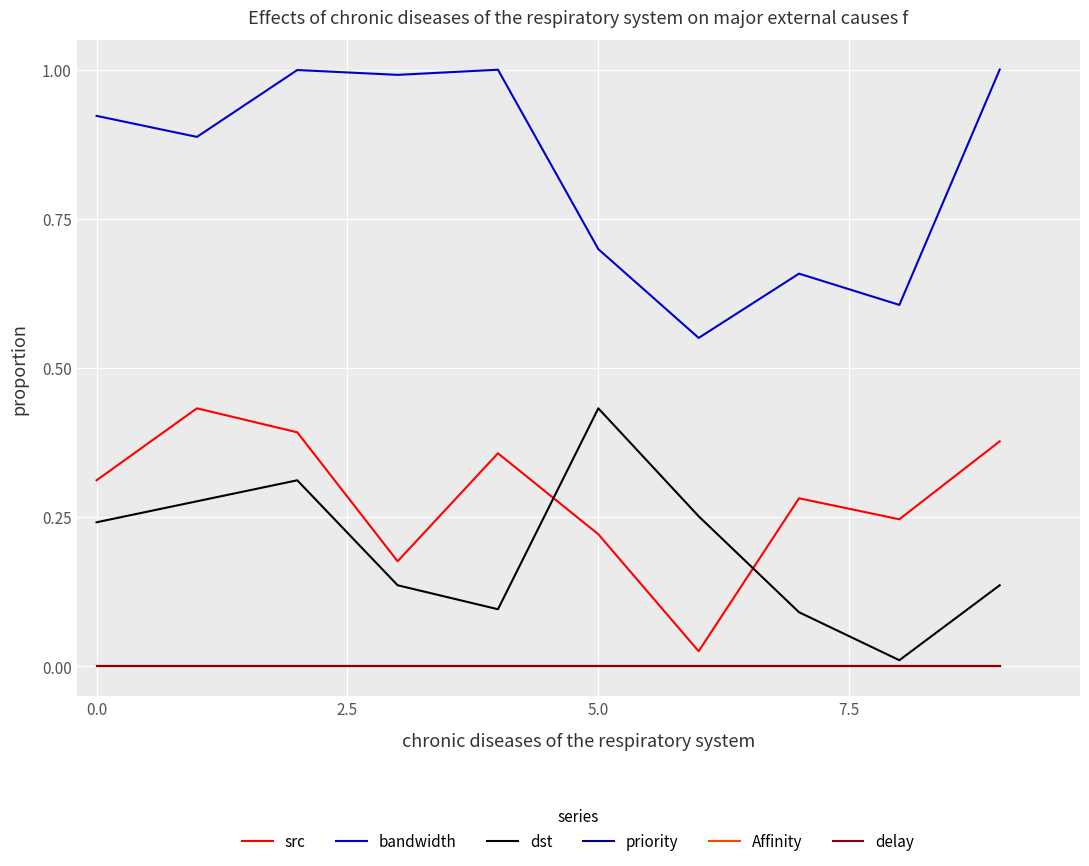

Is this an area chart (filled region under the line)?

No